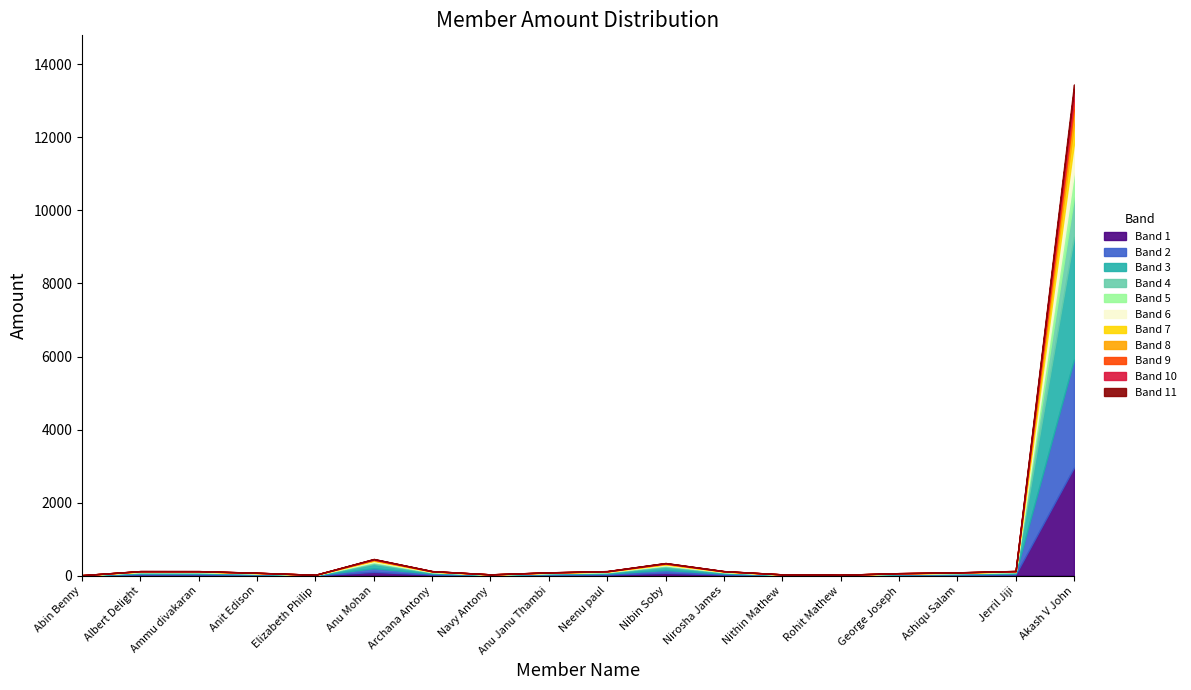

Which label corresponds to the largest value in the chart?

Akash V John